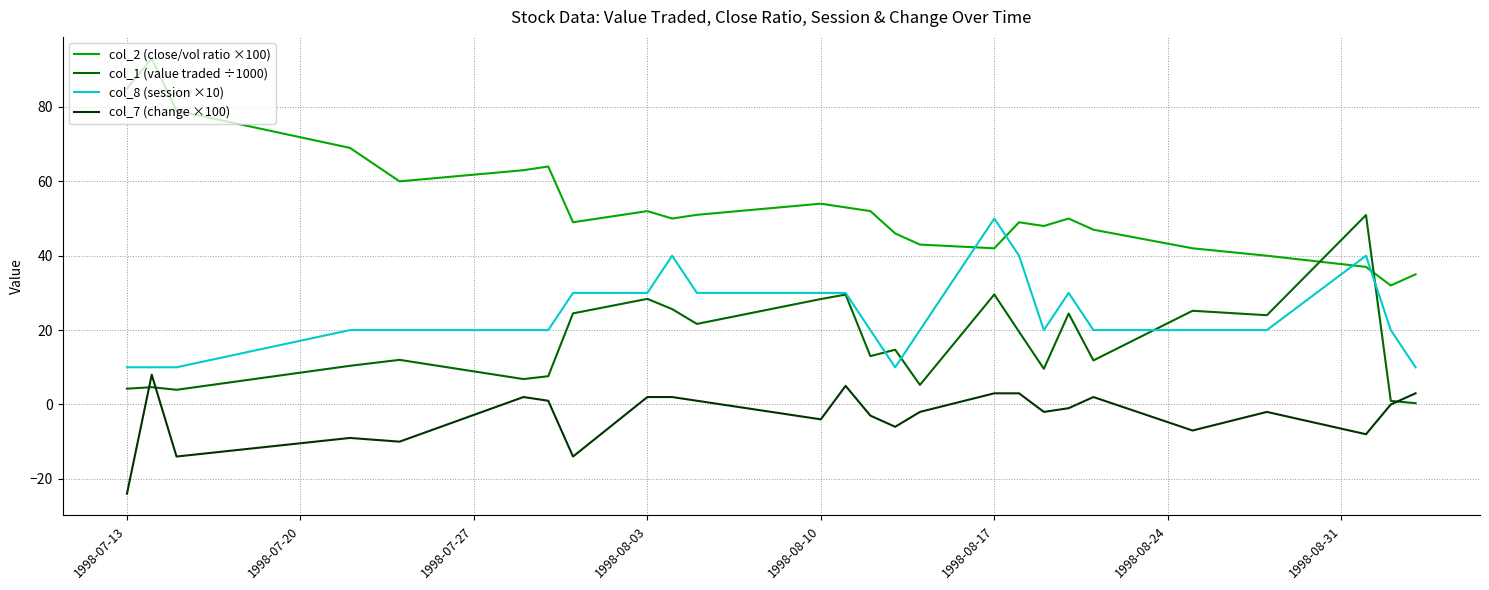

What is the minimum value for col_8 (session ×10)?

10.0